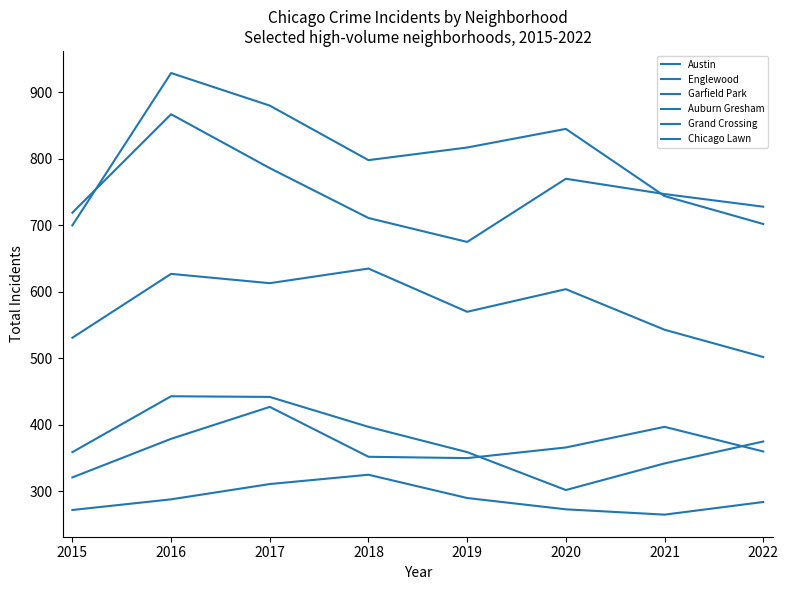

What is the spread (max minus min) of values at 2016?

641